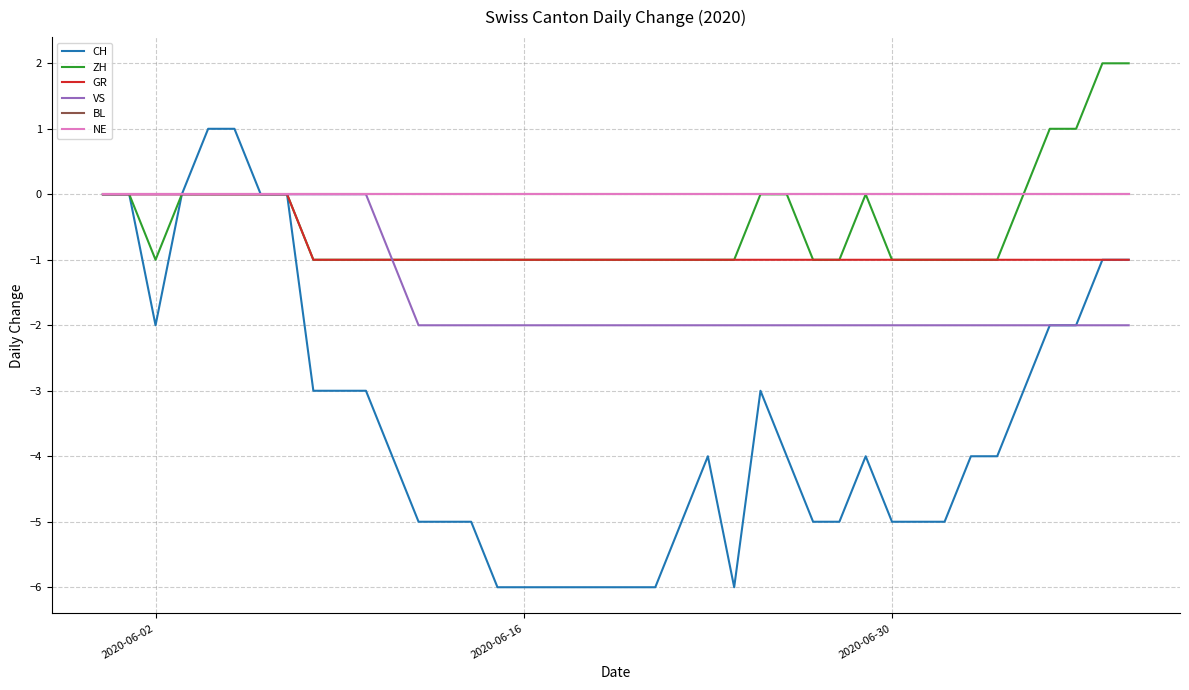

Is this an area chart (filled region under the line)?

No